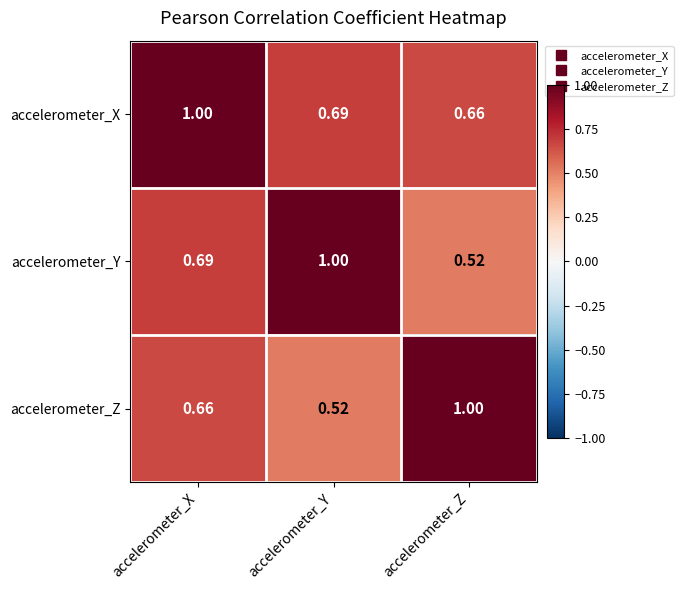

Rank the series at accelerometer_X from highest to lowest value.

accelerometer_X, accelerometer_Y, accelerometer_Z